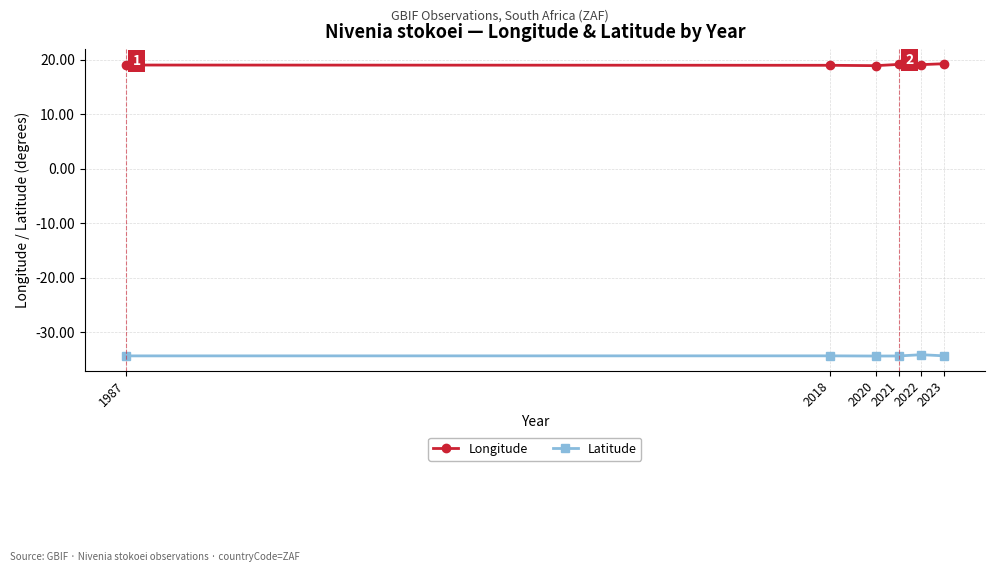

In Latitude, how many points are lower than both neighbors (excluding endpoints)?

1